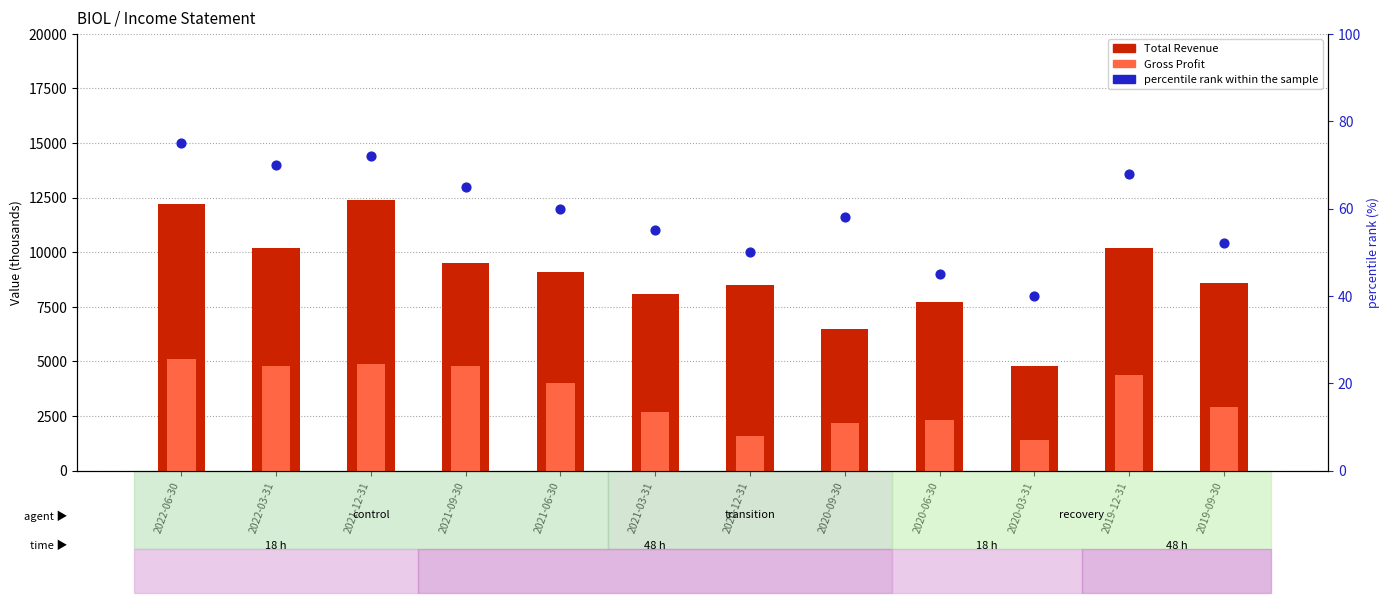

Is the value of Gross Profit at 2020-12-31 greater than the value of Total Revenue at 2022-06-30?

No